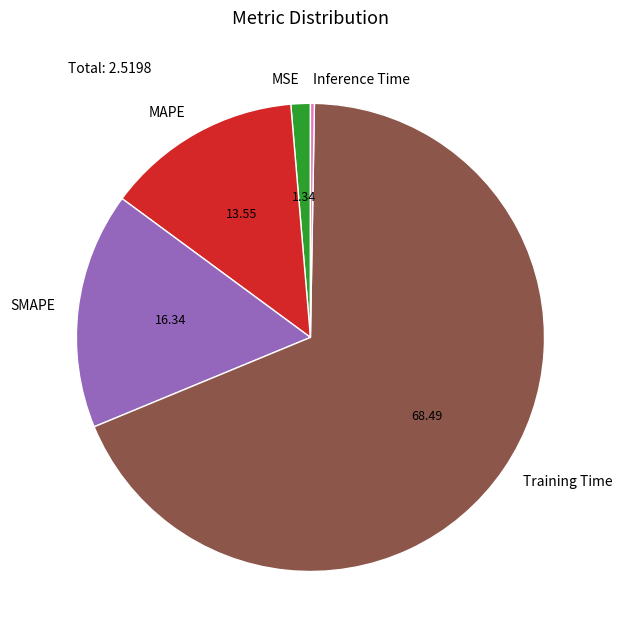

Between Training Time and MSE, which is larger?

Training Time